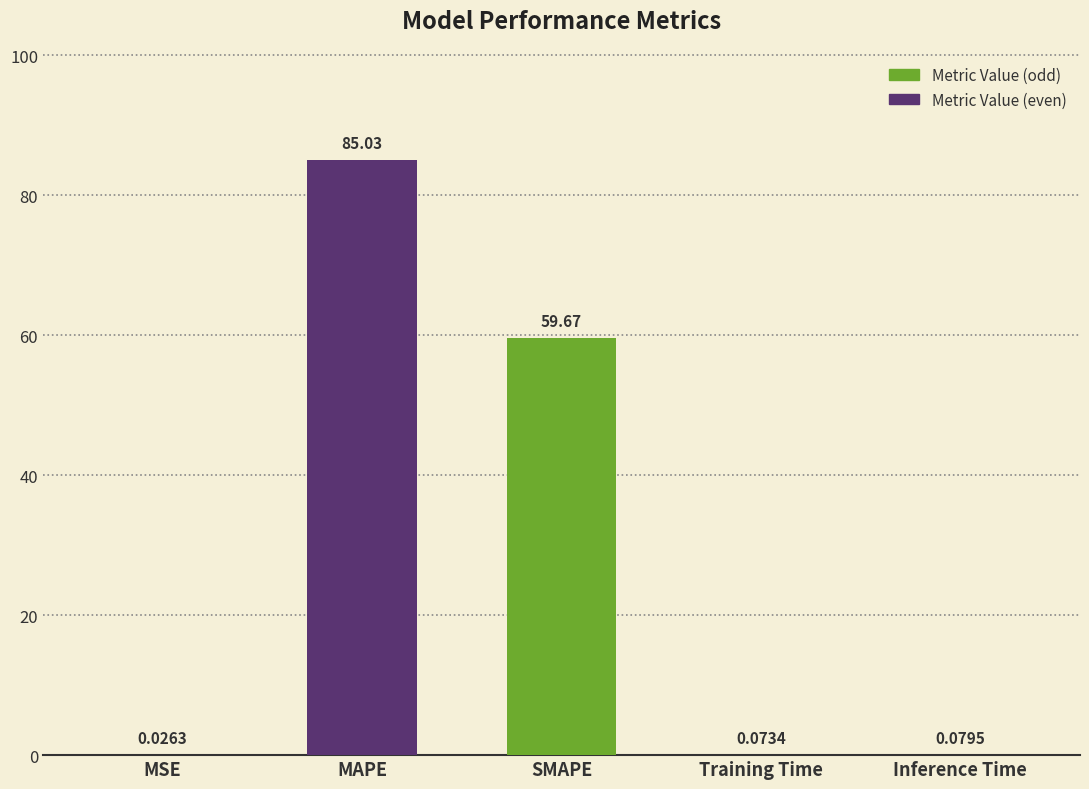

What is the maximum value shown in the chart?

85.0